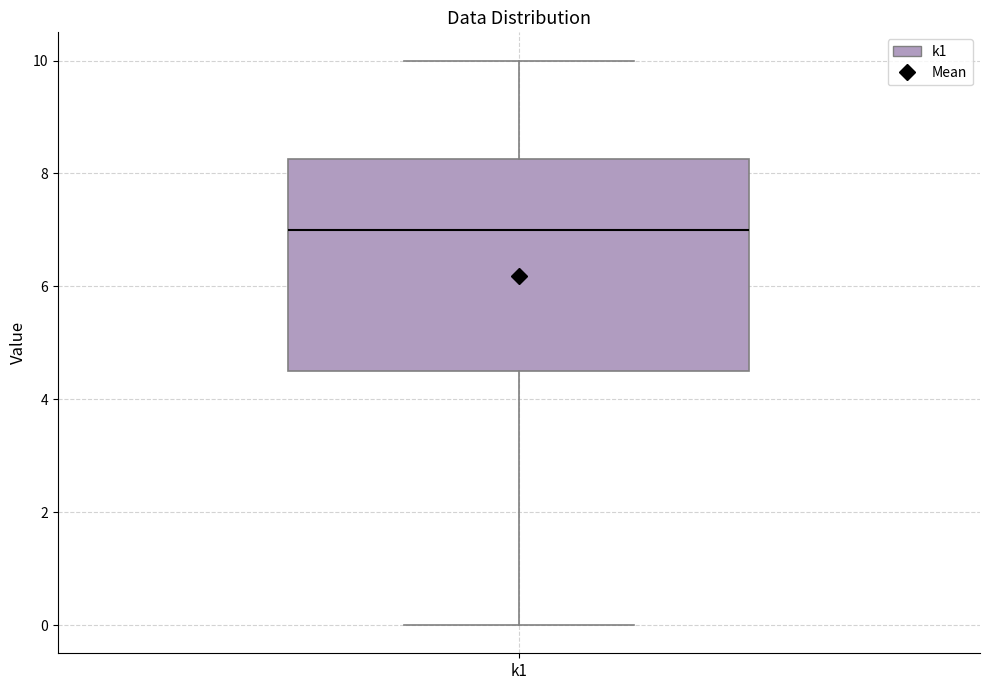

Transcribe this box plot: give where the median line is, the range the box spans, and where the two whiskers end, as read against the y-axis. The values are not printed on the chart, so give them approximately, as read against the axis.

median 7.0, box 4.6 to 8.2, whiskers 0.0 to 10.0